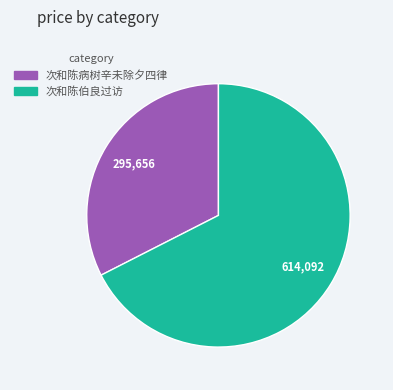

Which slice represents more than half of the pie?

次和陈伯良过访